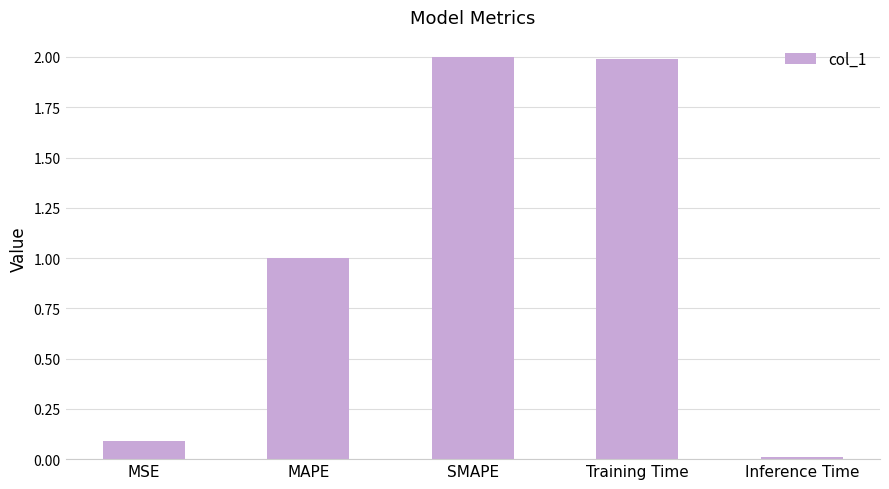

How many bars are there in total?

5